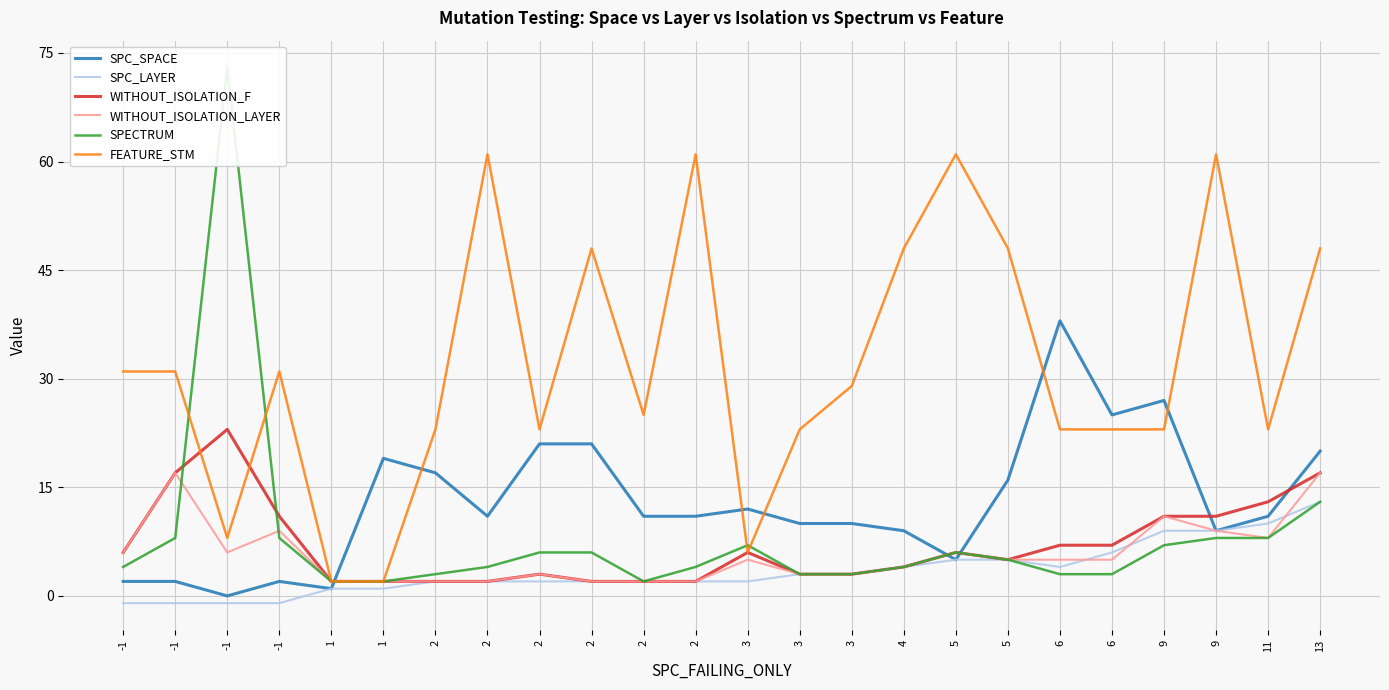

How many values in the SPC_LAYER series exceed 2?

11